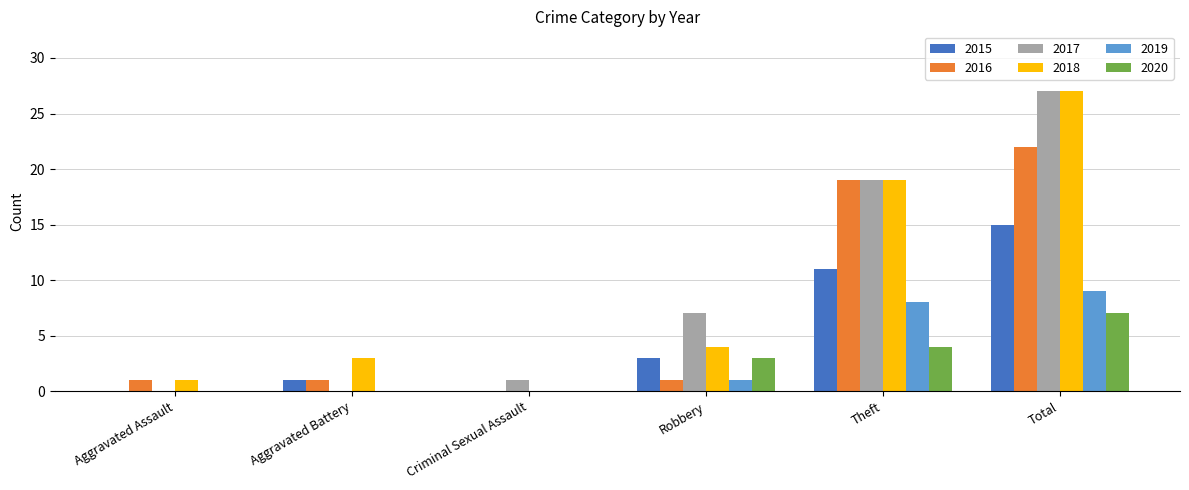

What is the sum of the 2018 values at Criminal Sexual Assault and Theft?

19